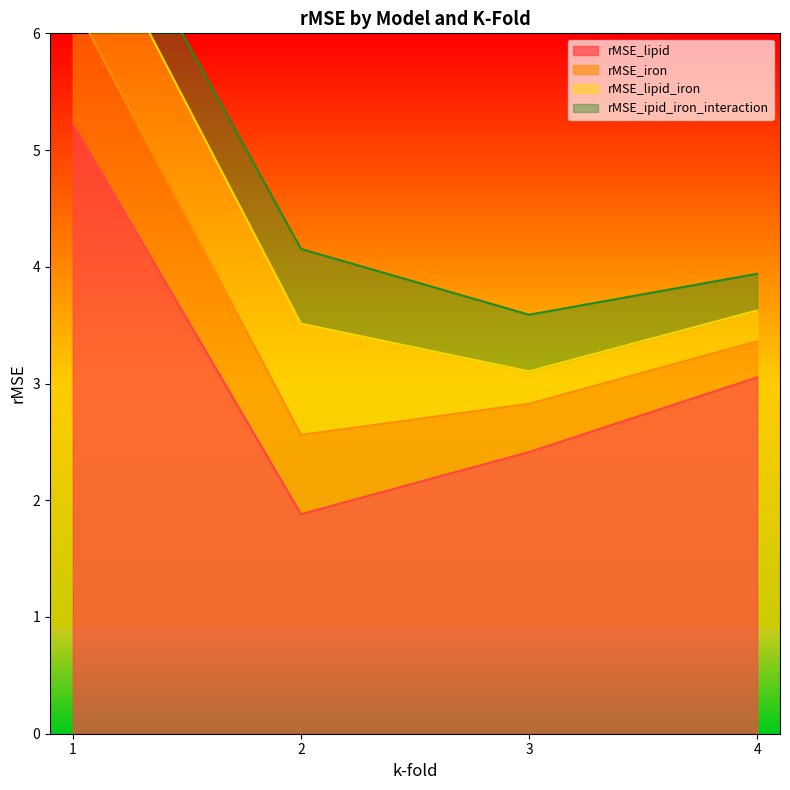

What is the value of the rMSE_iron point at the 4th from the left?

0.3